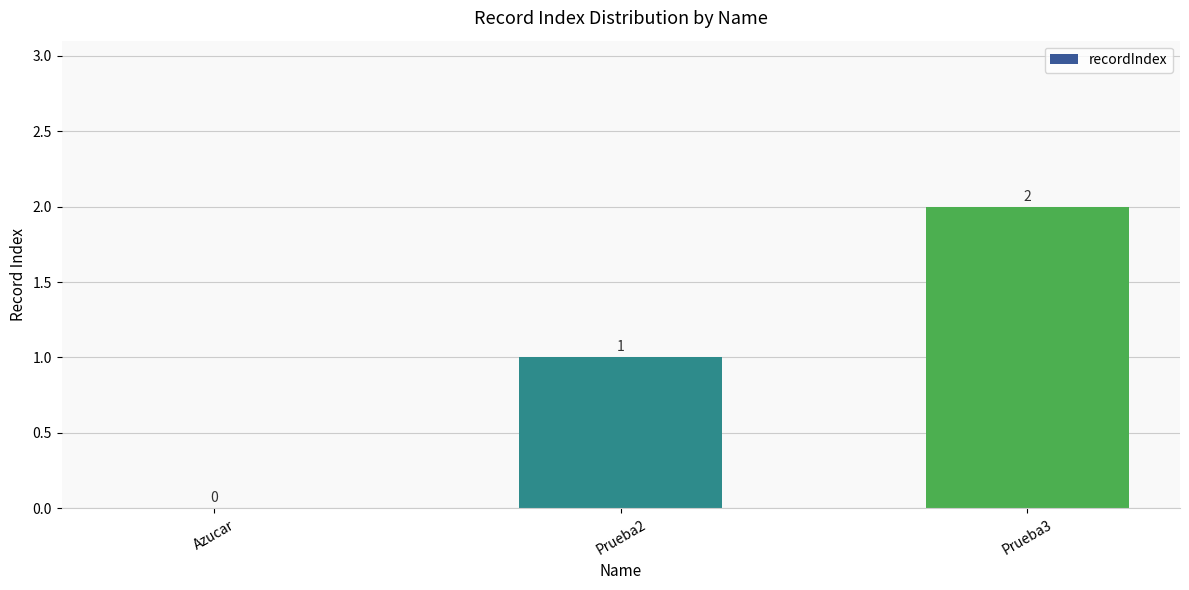

Where is the data nearest to the value 1?

Prueba2